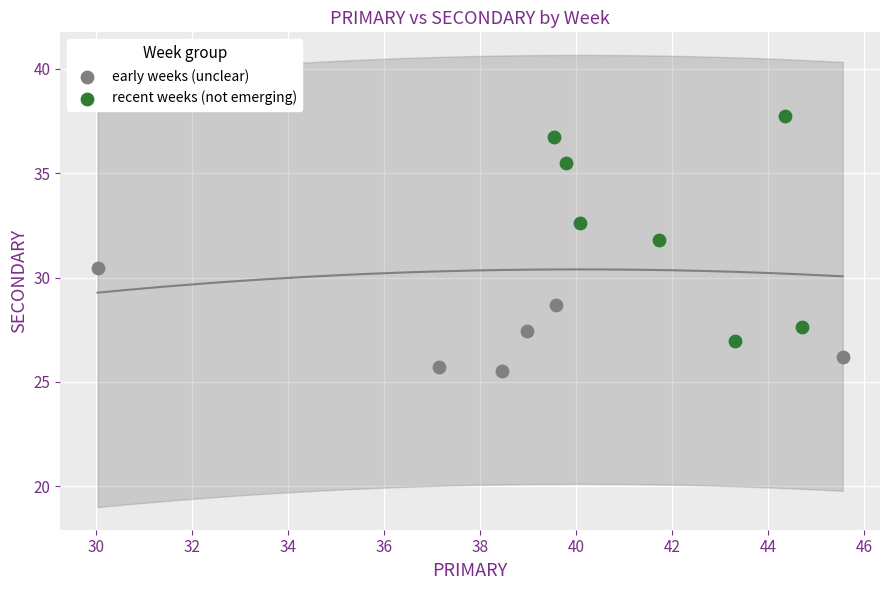

Which series contains the highest Y value?

recent weeks (not emerging)